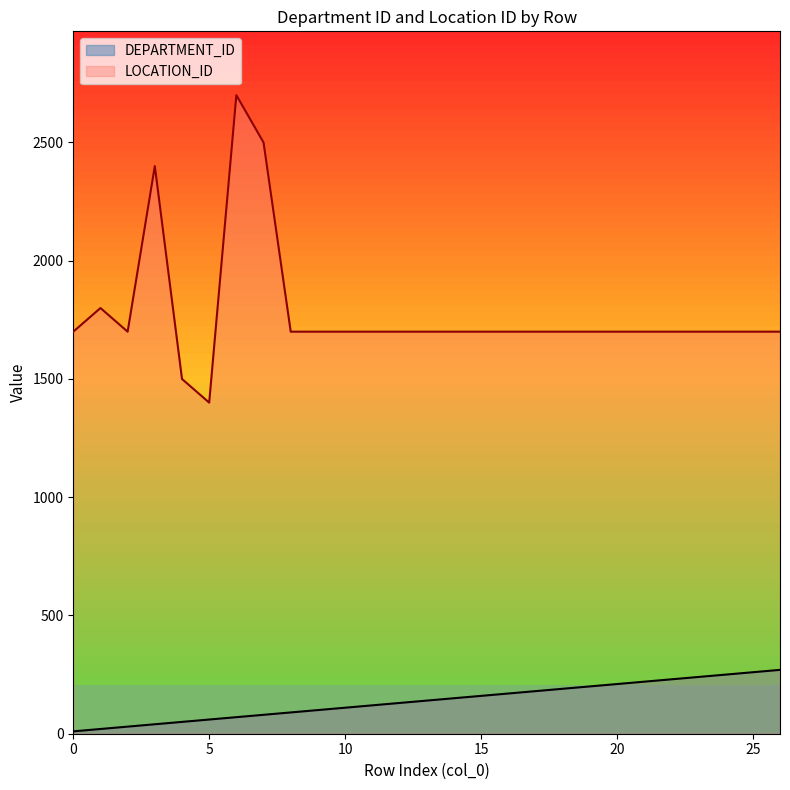

True or false: LOCATION_ID and DEPARTMENT_ID cross at least once.

False